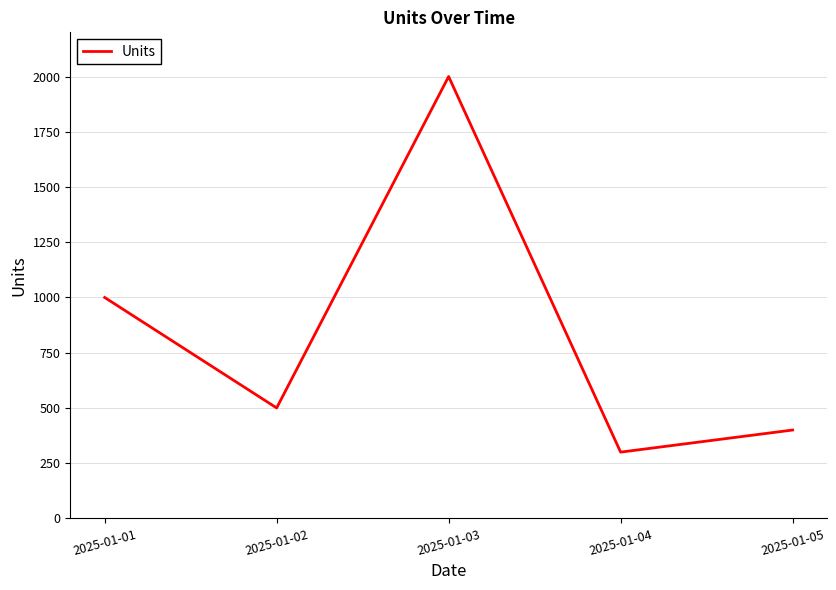

How many values are below 500?

2